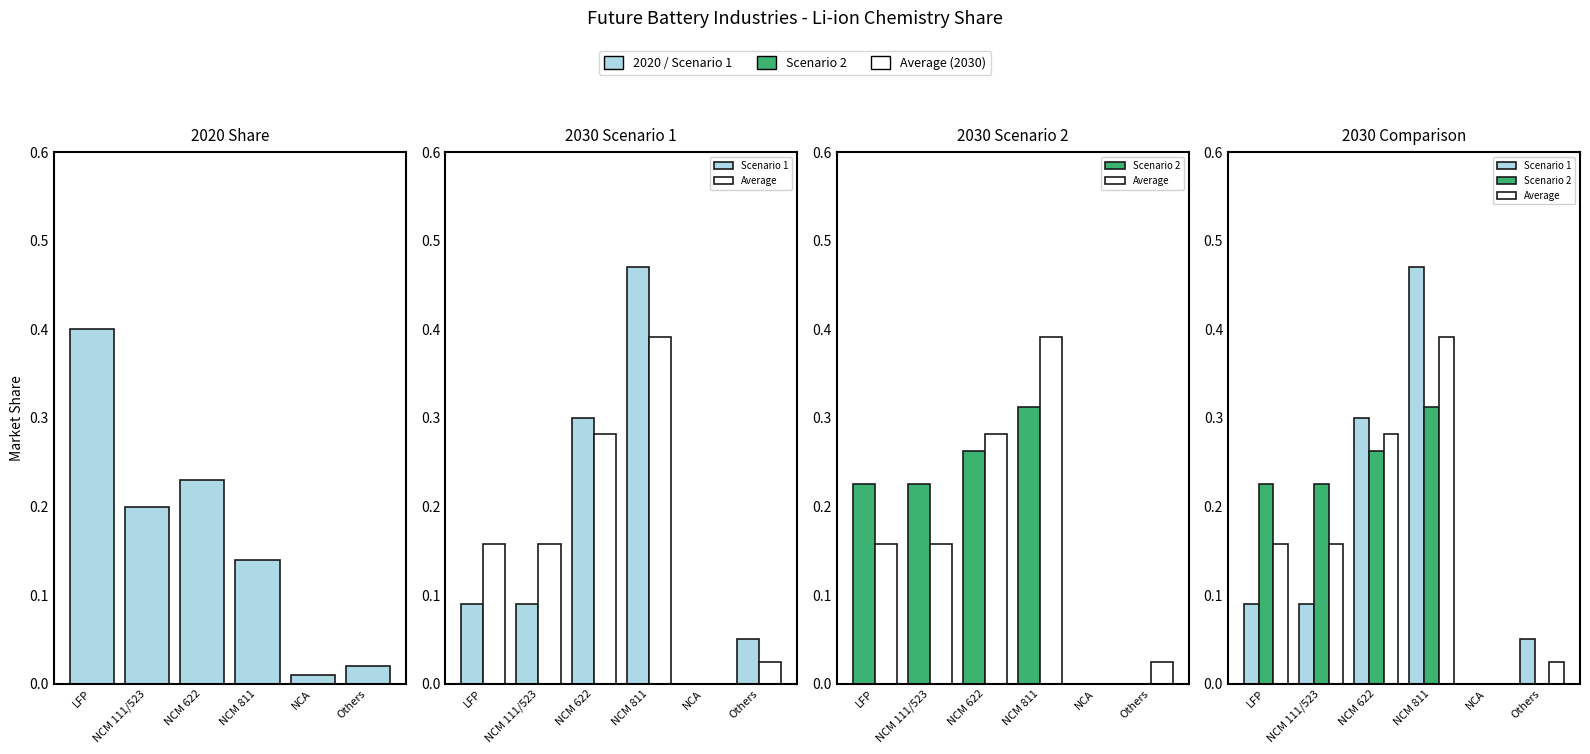

How many data points does each series have?

6